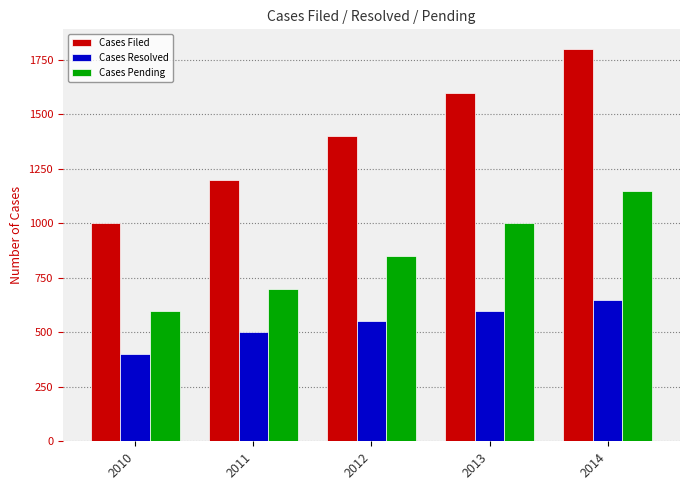

True or false: Cases Pending has a value of 529 at 2013.

False